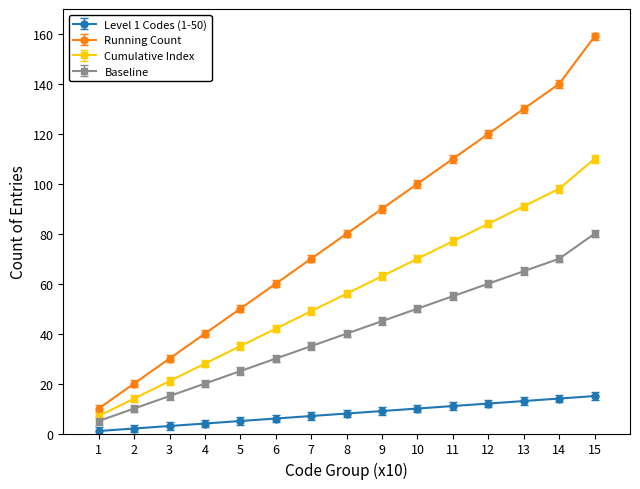

True or false: Running Count has a value of 210 at 15.

False